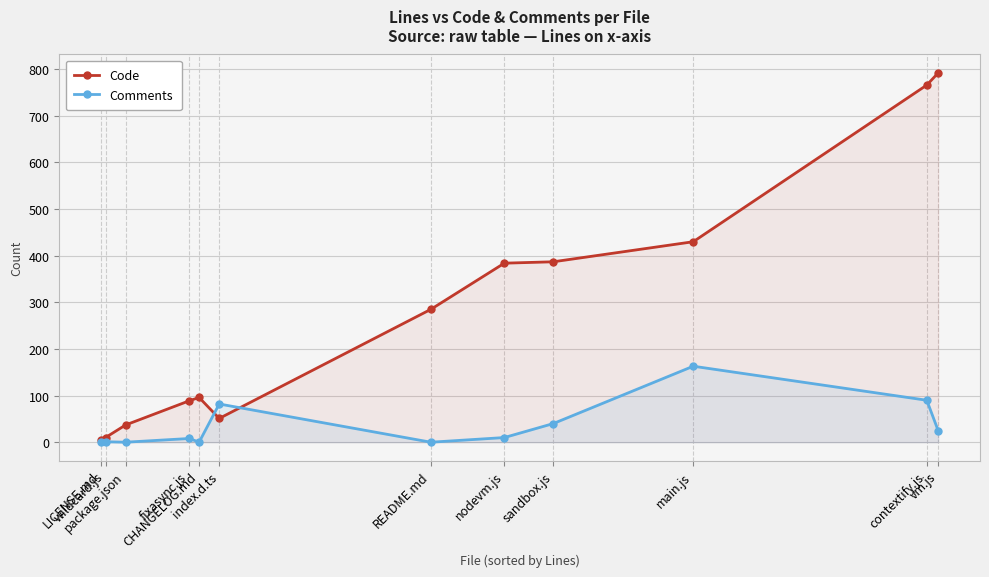

List the series in order of their overall mean, lowest first.

Comments, Code